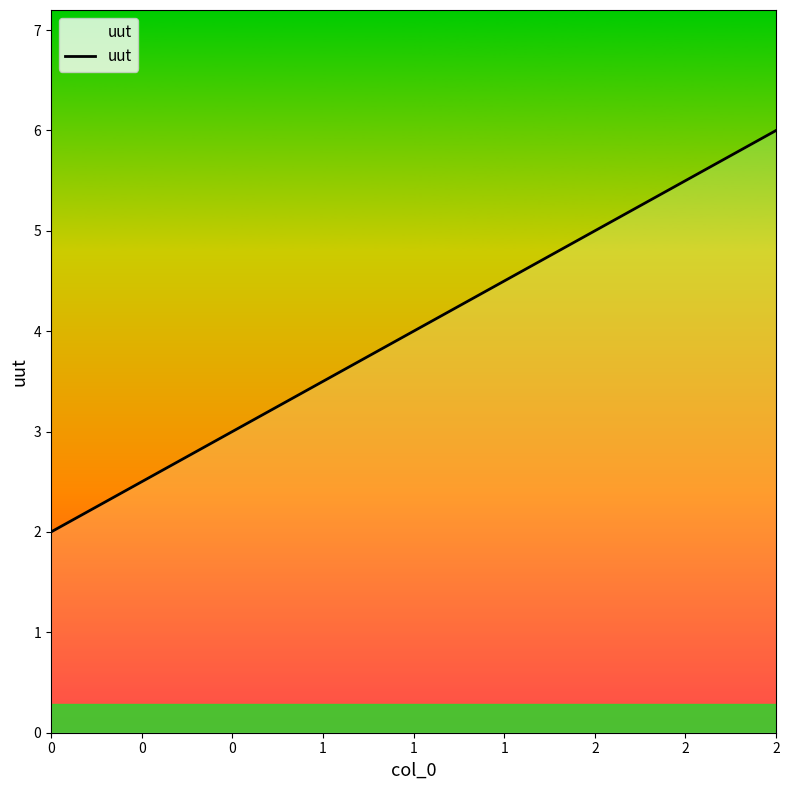

Approximately how many times larger is the value at 0 compared to 1?

0.5